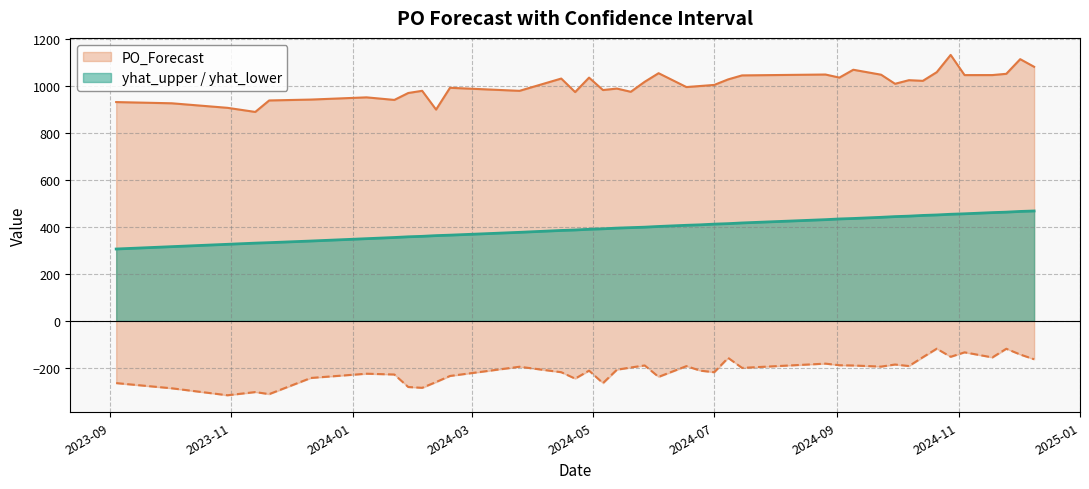

What is the spread (max minus min) of values at 2023-09-04?

1197.0